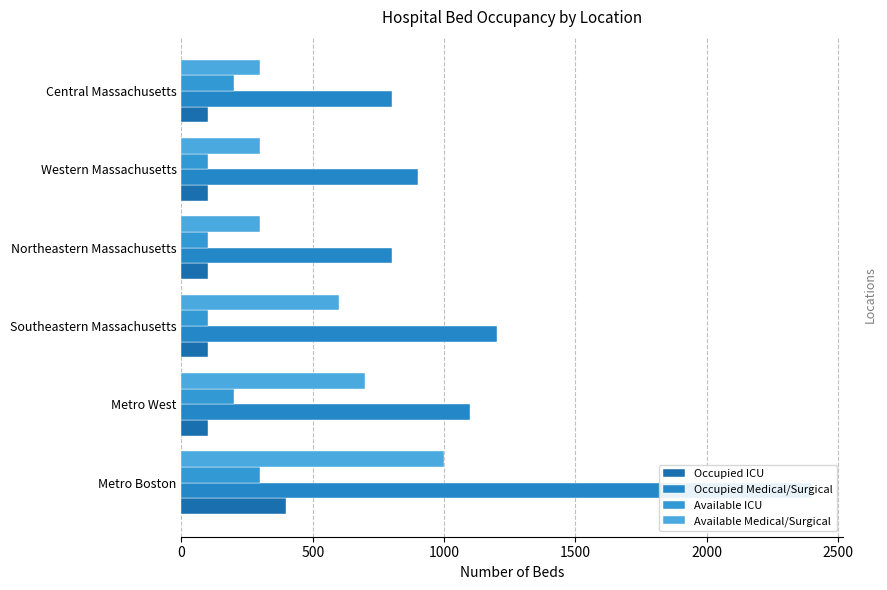

What is the minimum value shown in the chart?

100